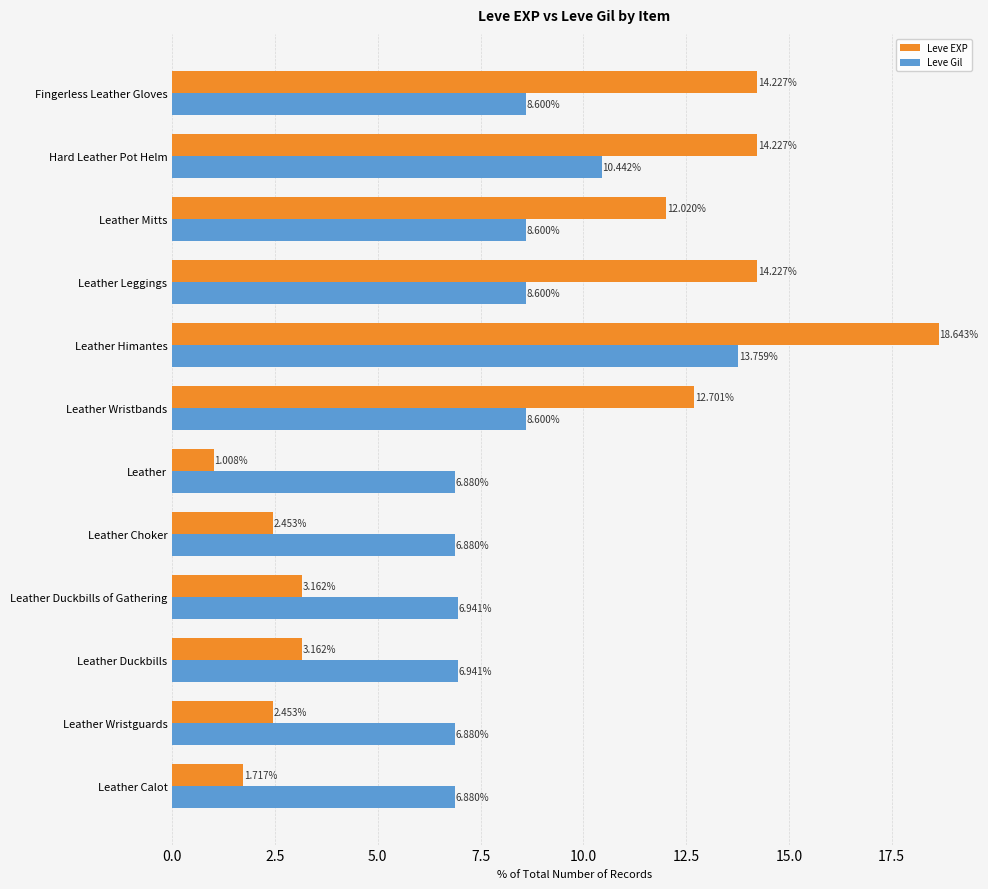

What are all the series names shown in the legend?

Leve EXP, Leve Gil